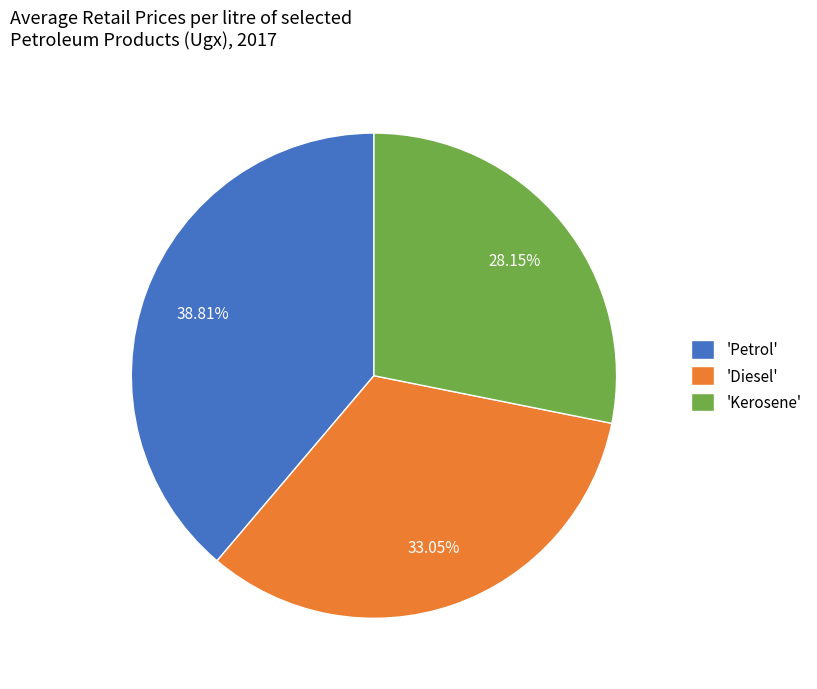

What is the largest slice in the pie chart?

'Petrol'